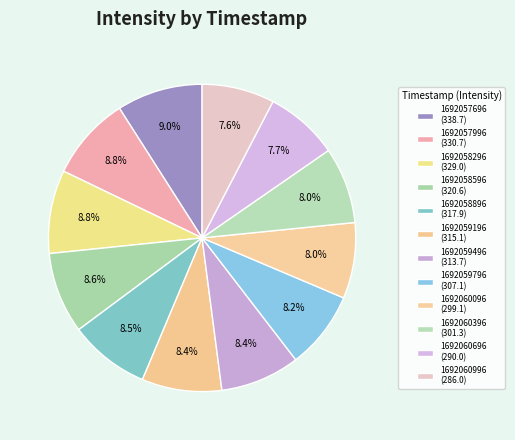

How many slices are in this pie chart?

12